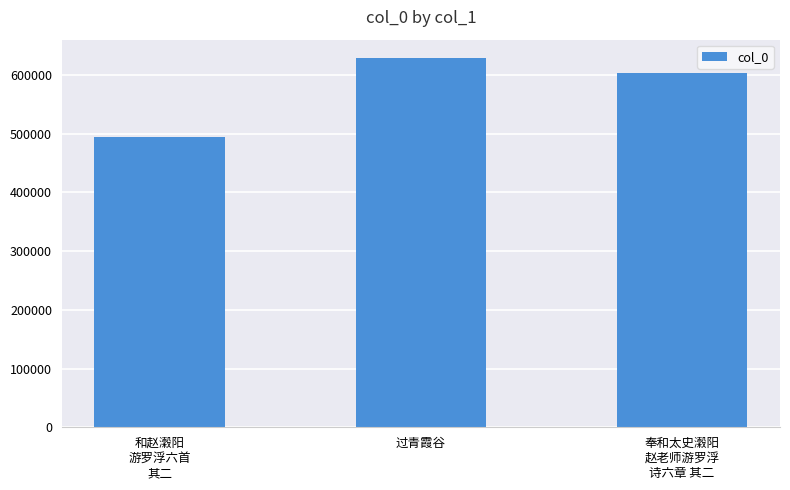

What is the value of the 2nd bar from the left?

628901